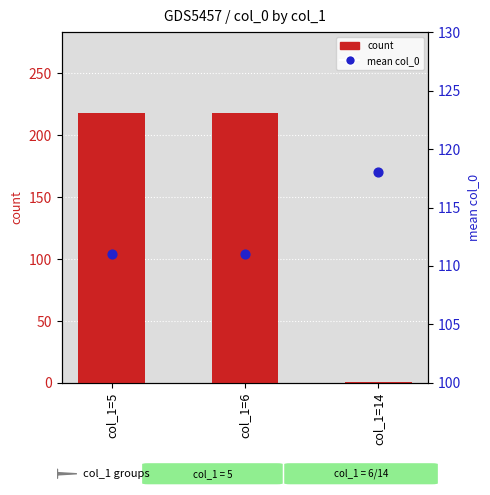

Is the value of count at col_1=14 greater than the value of mean col_0 (percentile rank) at col_1=6?

No